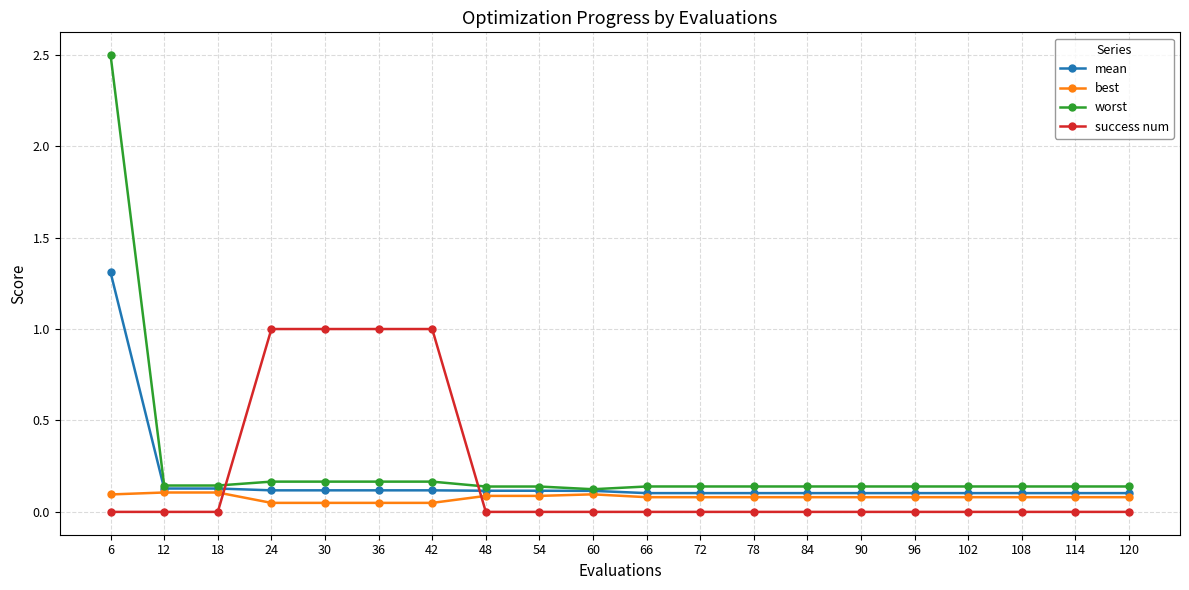

Where do mean and success num first cross each other?

18 and 24